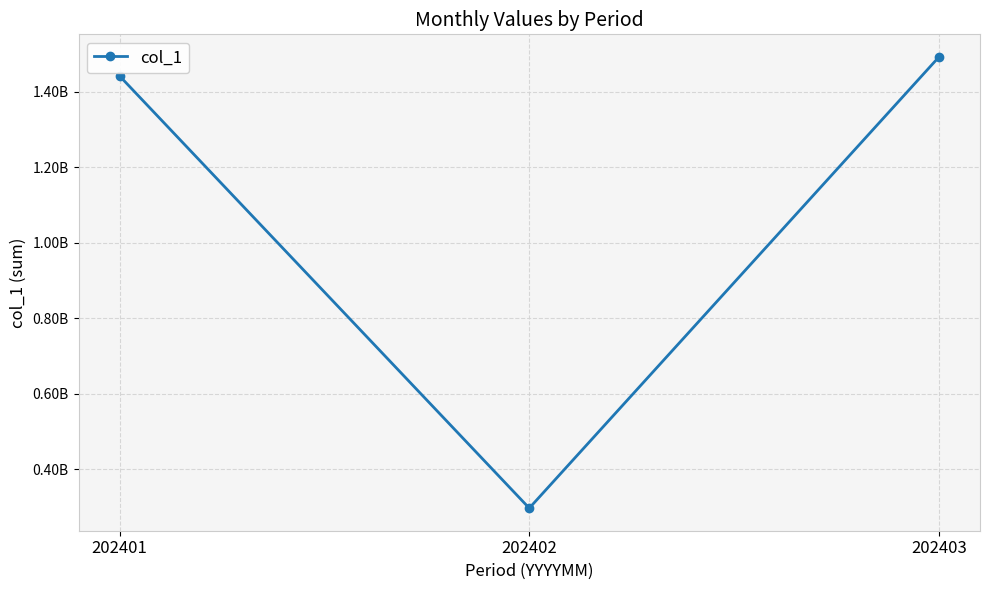

What is the smallest value displayed?

297138395